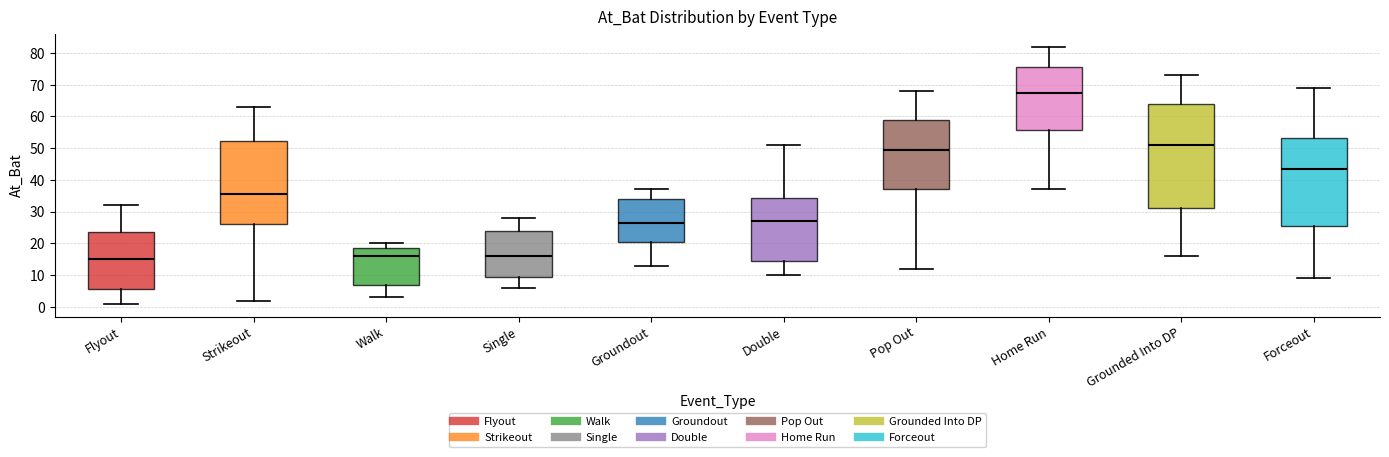

Reading left to right, read every box against the y-axis: the position of its median line, the range the box covers, and the ends of its whiskers. The values are not printed on the chart, so give them approximately, as read against the axis.

Flyout: median 15, box 6 to 24, whiskers 1 to 32
Strikeout: median 36, box 26 to 52, whiskers 2 to 63
Walk: median 16, box 7 to 19, whiskers 3 to 20
Single: median 16, box 10 to 24, whiskers 6 to 28
Groundout: median 27, box 21 to 34, whiskers 13 to 37
Double: median 27, box 15 to 34, whiskers 10 to 51
Pop Out: median 50, box 37 to 59, whiskers 12 to 68
Home Run: median 68, box 56 to 76, whiskers 37 to 82
Grounded Into DP: median 51, box 31 to 64, whiskers 16 to 73
Forceout: median 44, box 26 to 53, whiskers 9 to 69